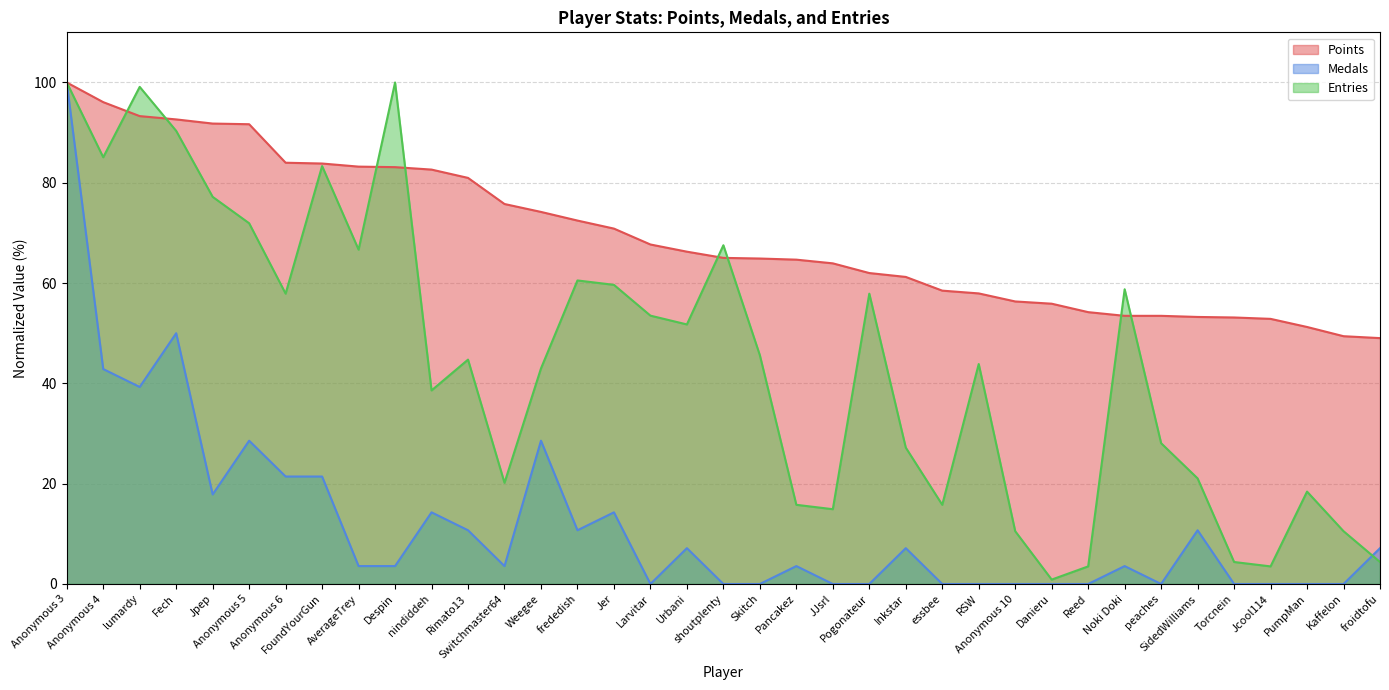

At which label is Entries closest to 50?

Urbani